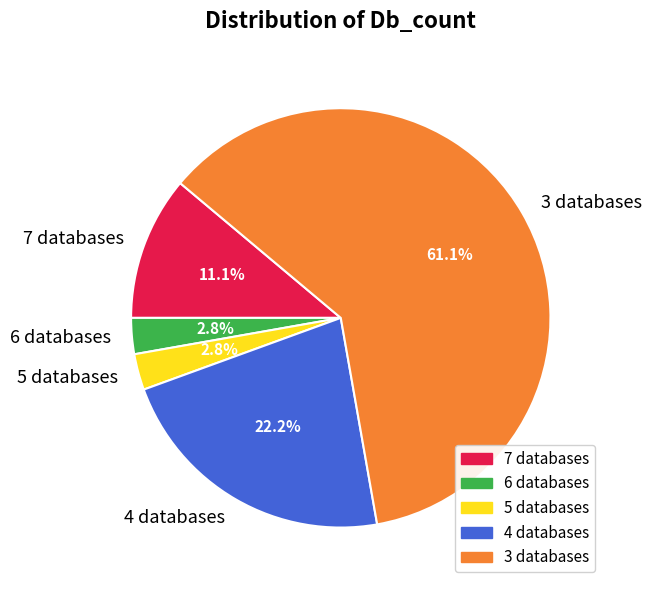

Which slice represents more than half of the pie?

3 databases